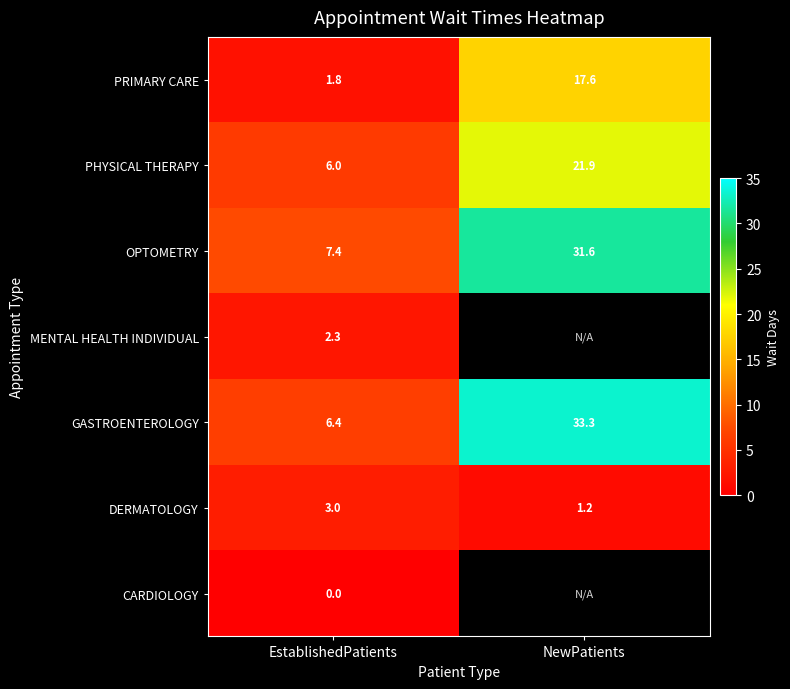

What is the lowest value of the GASTROENTEROLOGY series?

6.4